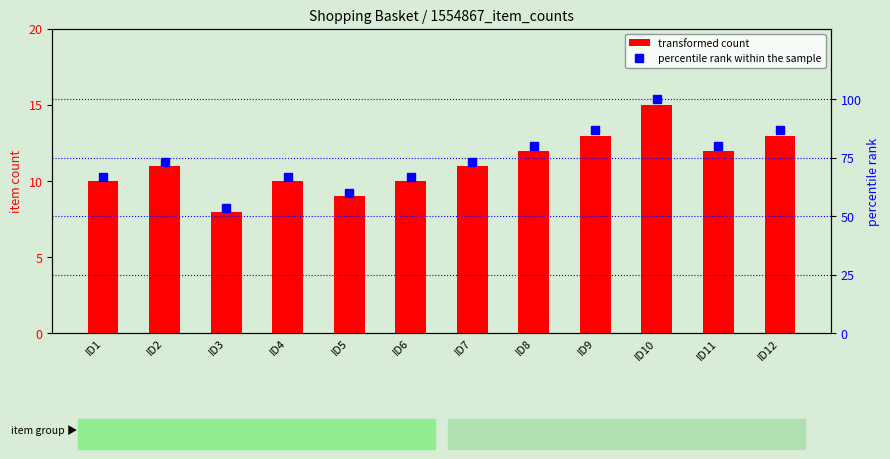

The transformed count series shows 10.0 at ID4. True or false?

True